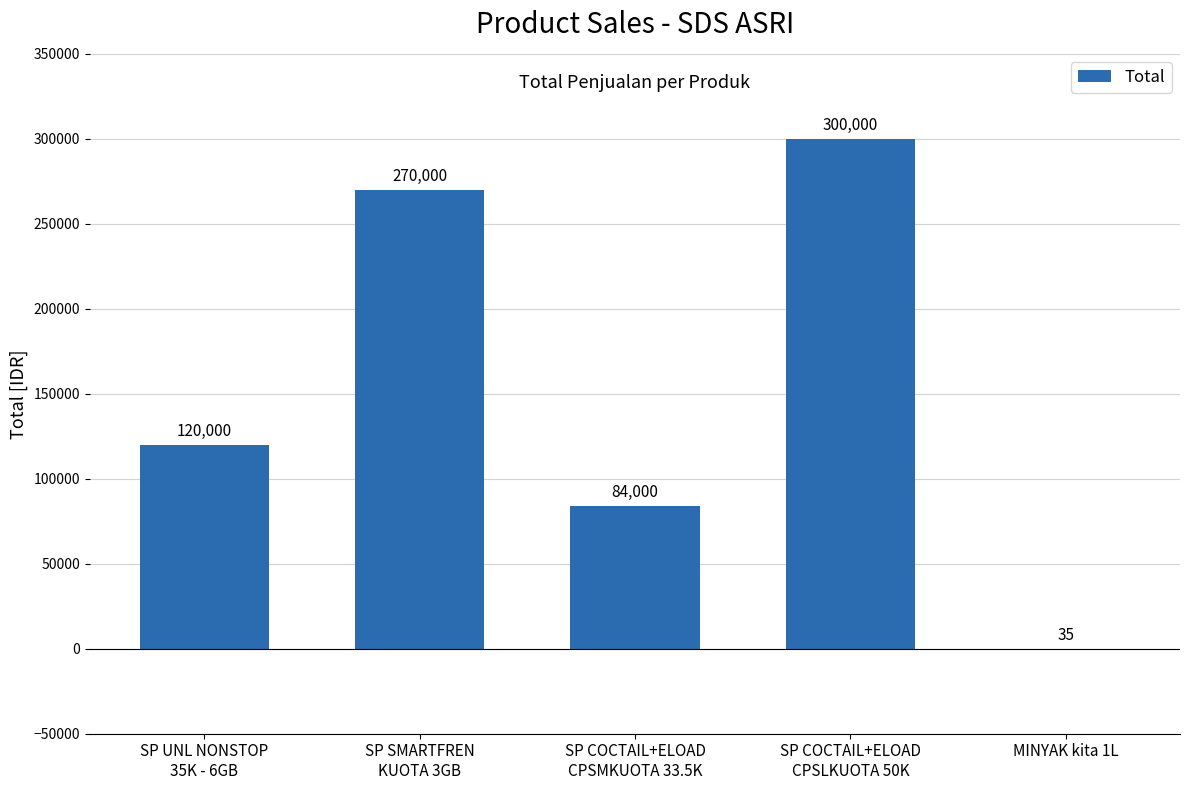

What is the approximate value at MINYAK kita 1L?

35